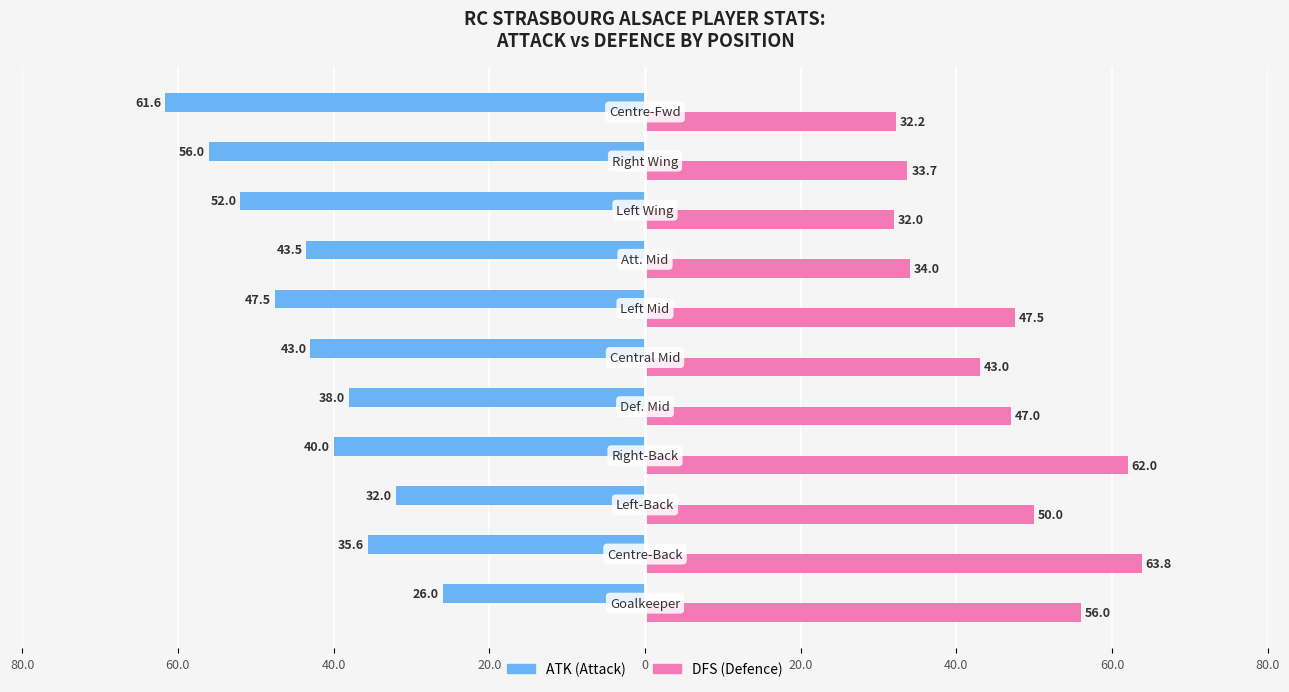

What are all the series names shown in the legend?

ATK (Attack), DFS (Defence)